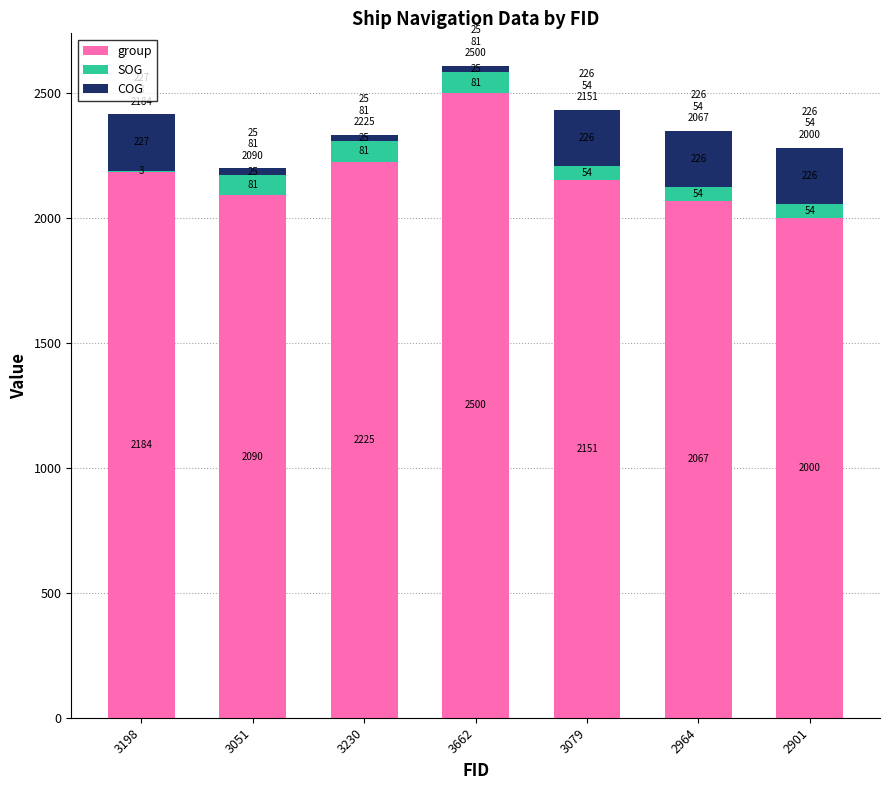

True or false: group has a value of 2000.0 at 2901.

True